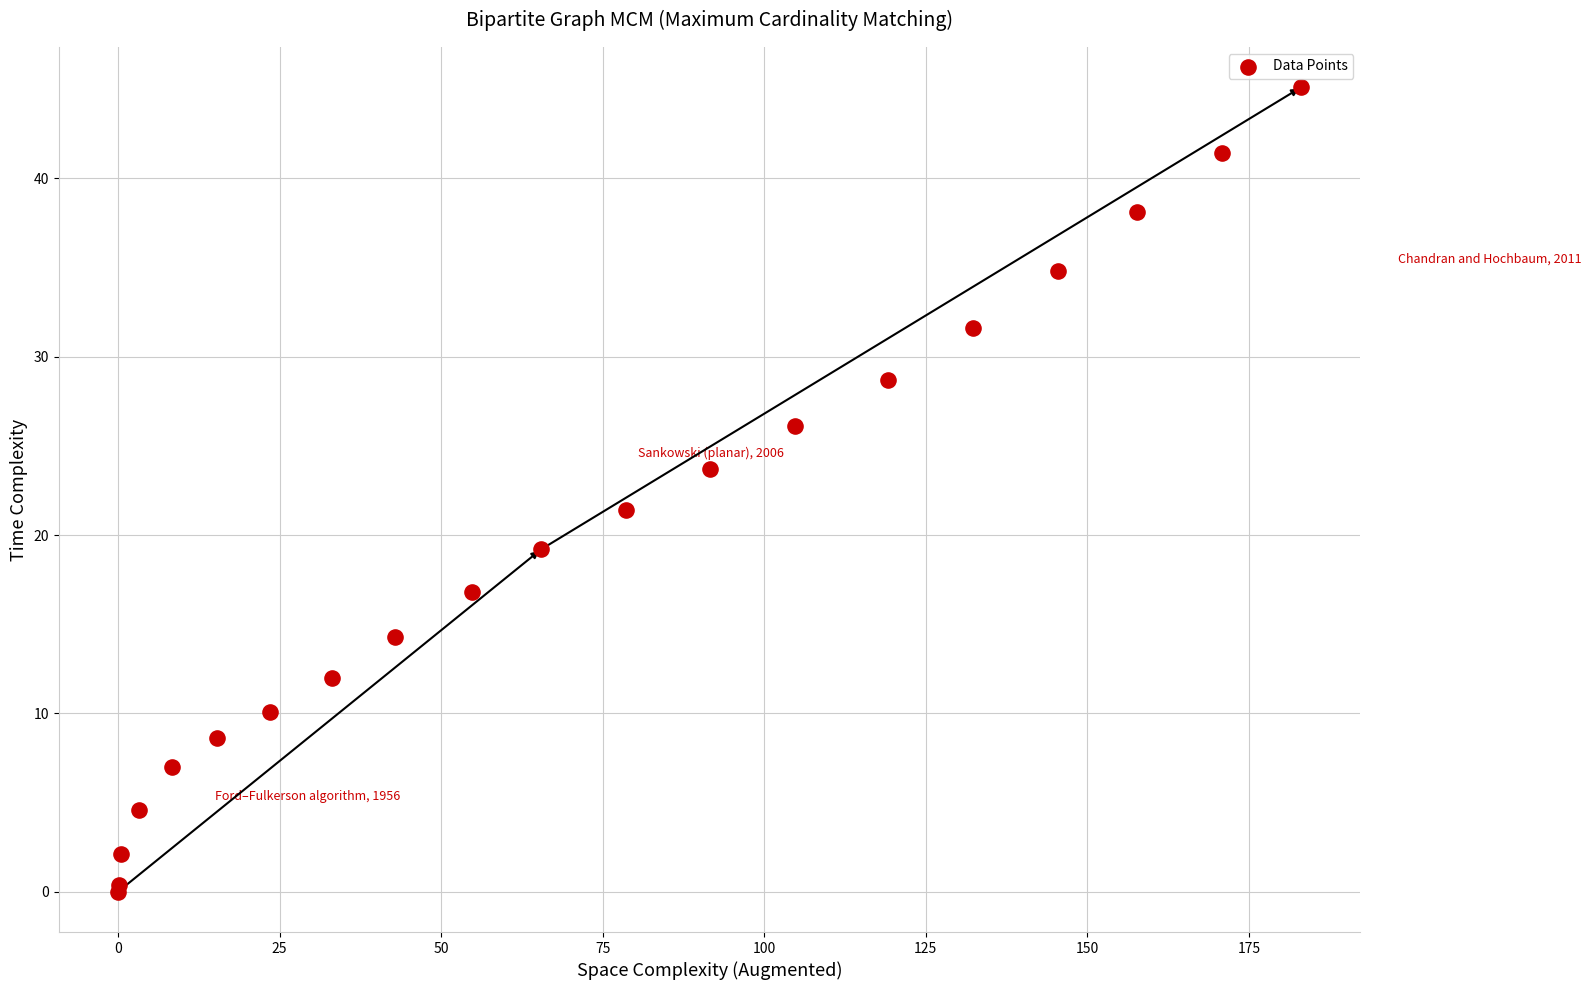

What Y value in the scatter plot is closest to 22?

21.4